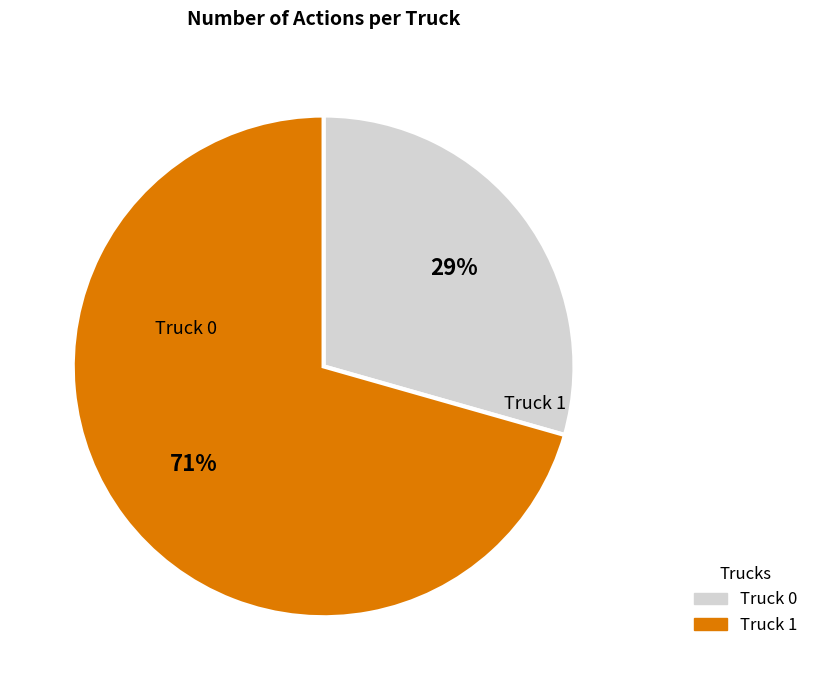

Which slice is the largest?

Truck 1